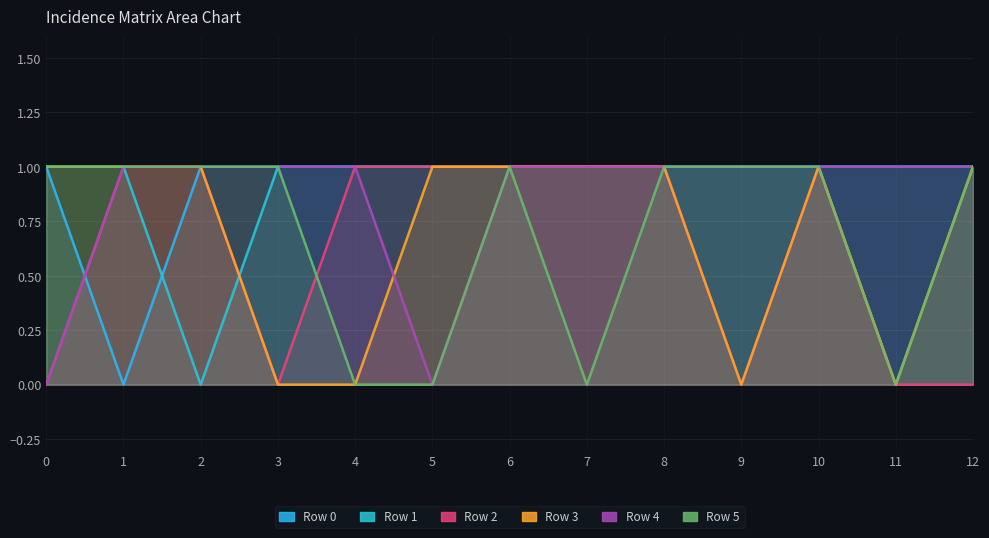

What is the average value of the Row 4 series?

1